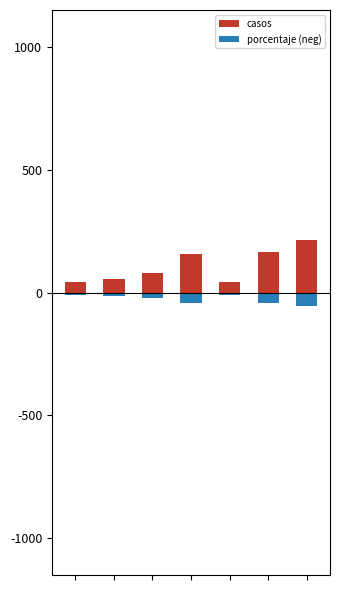

Reading left to right, transcribe all the data shown in this chart.

casos: 45.0	54.0	78.0	158.0	44.0	167.0	212.0
porcentaje (neg): -11.9	-14.2	-20.6	-41.7	-11.6	-44.1	-55.9